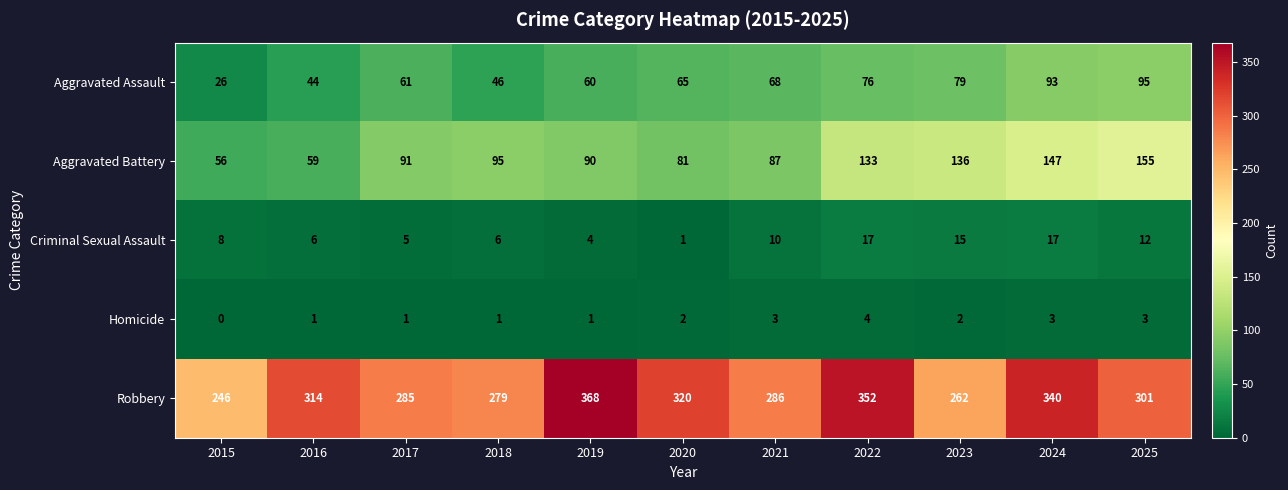

The Aggravated Assault series shows 26 at 2015. True or false?

True